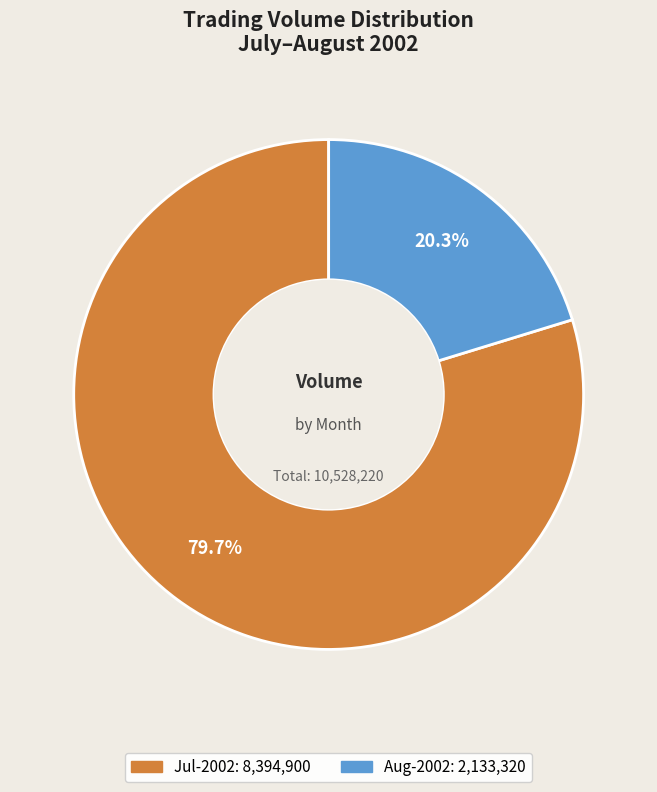

Is there any slice that represents more than half of the pie?

Yes